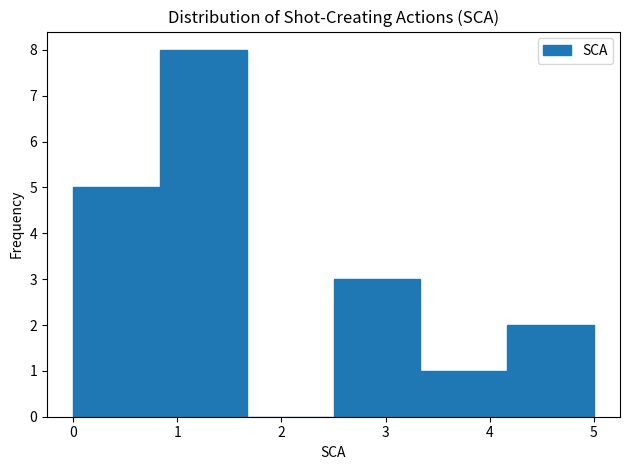

Reading left to right, list every bar in this chart as the range it spans on the x-axis followed by its height. Neither the bar edges nor the heights are printed on the chart, so give them approximately, as read against the axes.

0.0 to 0.8: 5
0.8 to 1.7: 8
1.7 to 2.5: 0
2.5 to 3.3: 3
3.3 to 4.2: 1
4.2 to 5.0: 2